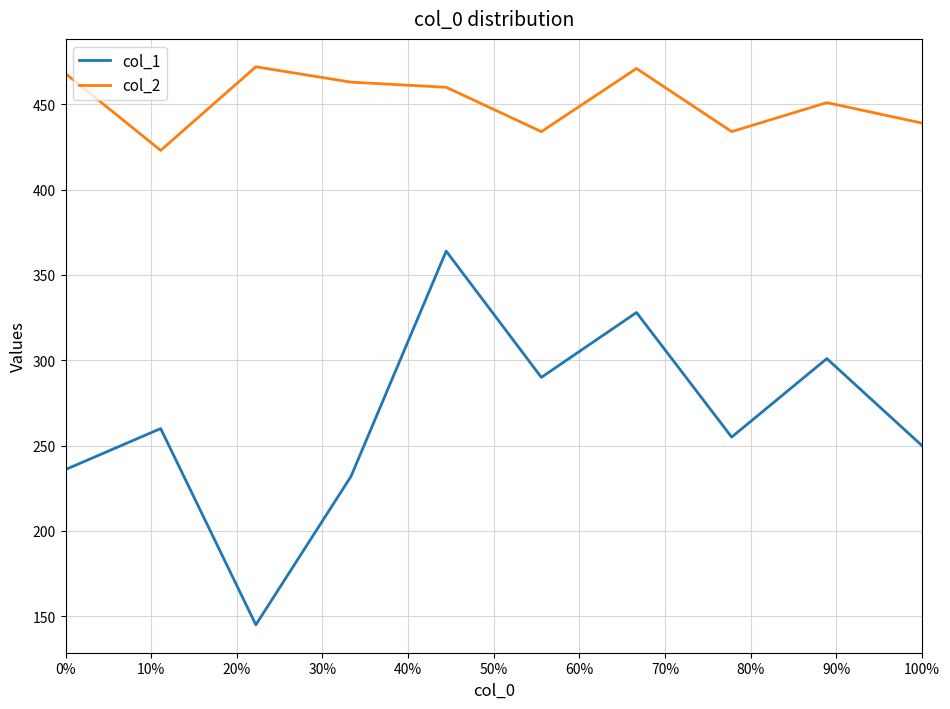

List the series in order of their overall mean, highest first.

col_2, col_1